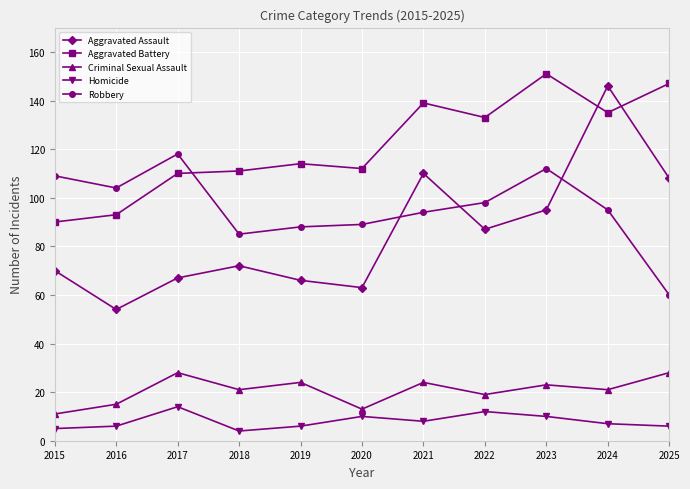

Is the value of Robbery at 2018 greater than the value of Homicide at 2024?

Yes